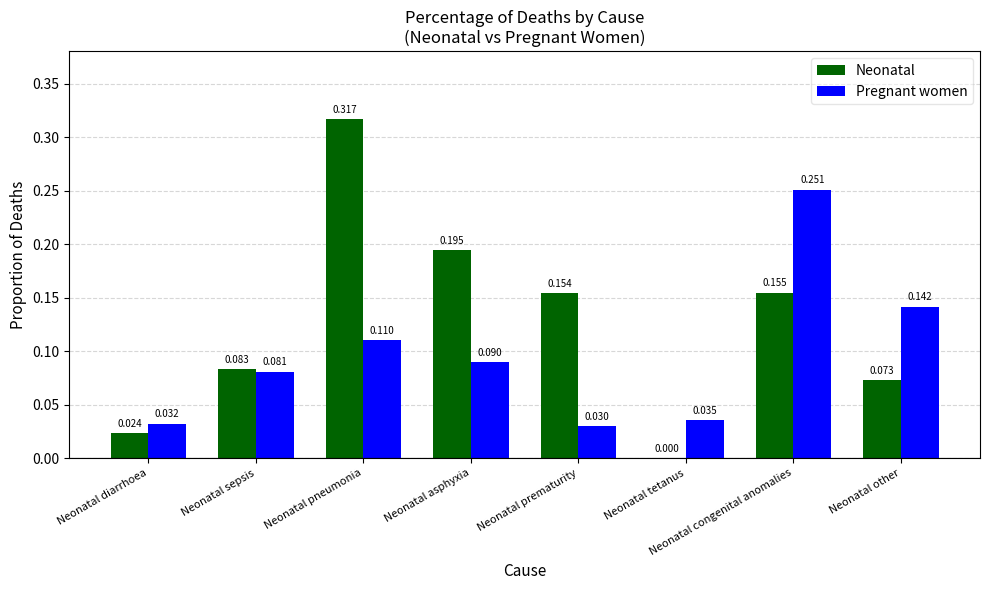

Which series changed the most between Neonatal pneumonia and Neonatal other?

Neonatal